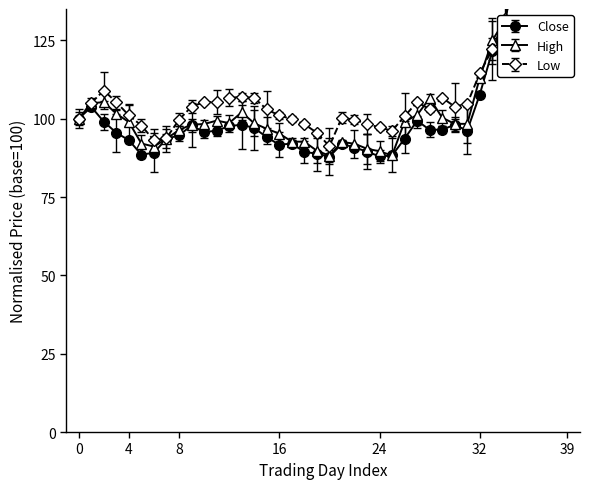

What are all the series names shown in the legend?

Close, High, Low